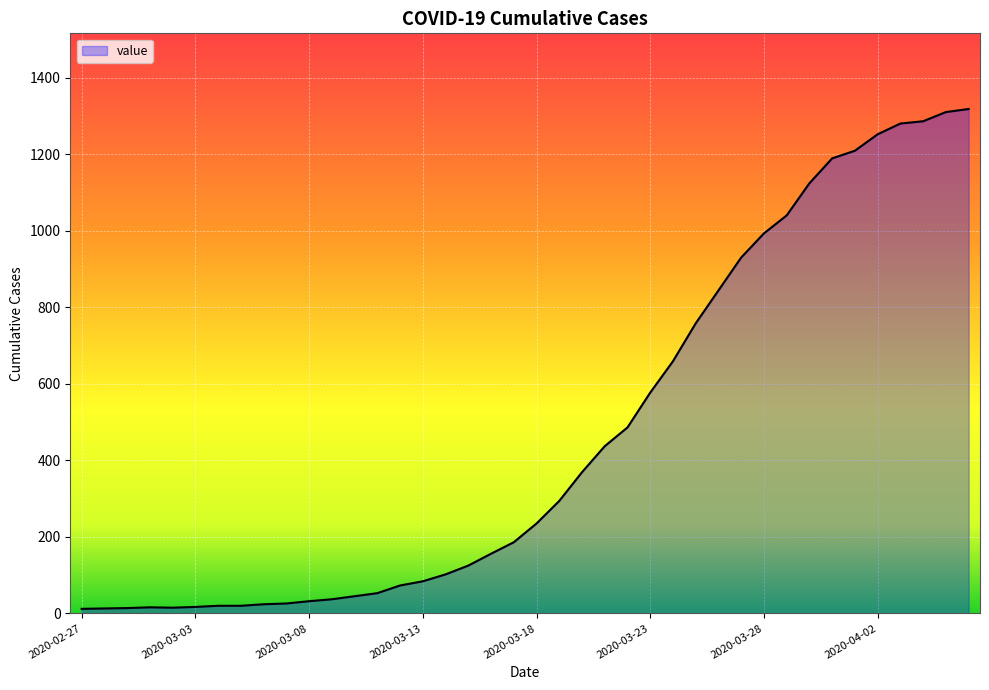

What is the maximum value shown in the chart?

1318